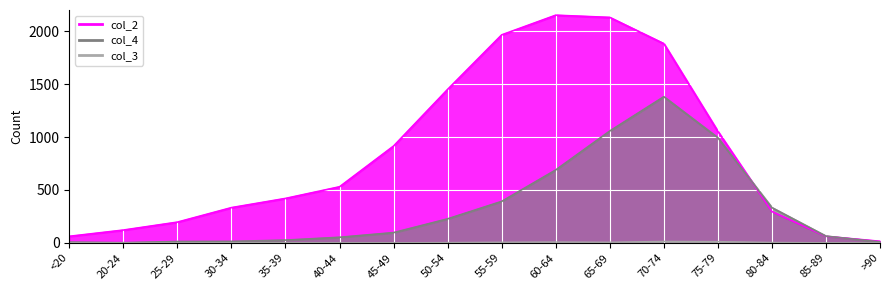

What is the difference between the col_4 values at 55-59 and 35-39?

366